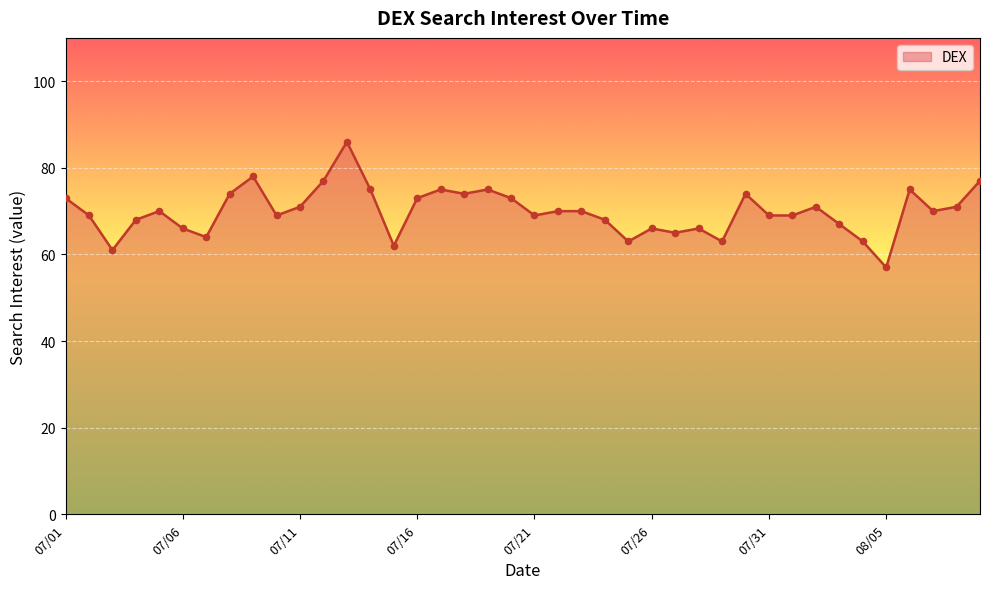

What is the difference between the maximum and minimum values?

29